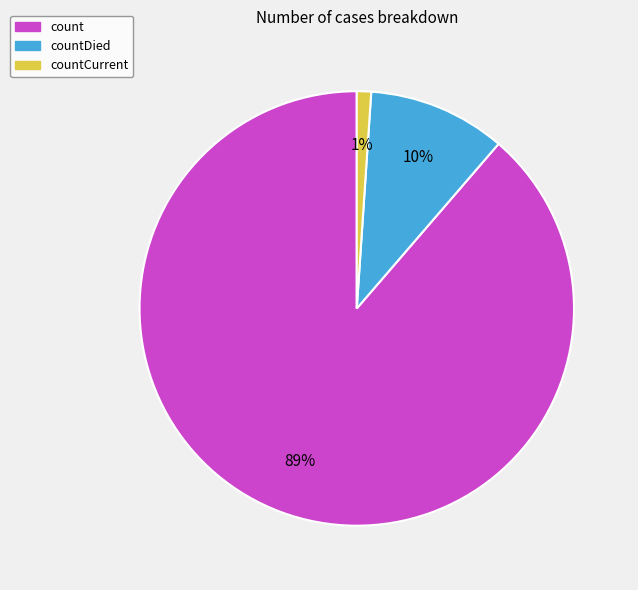

How many slices are in this pie chart?

3